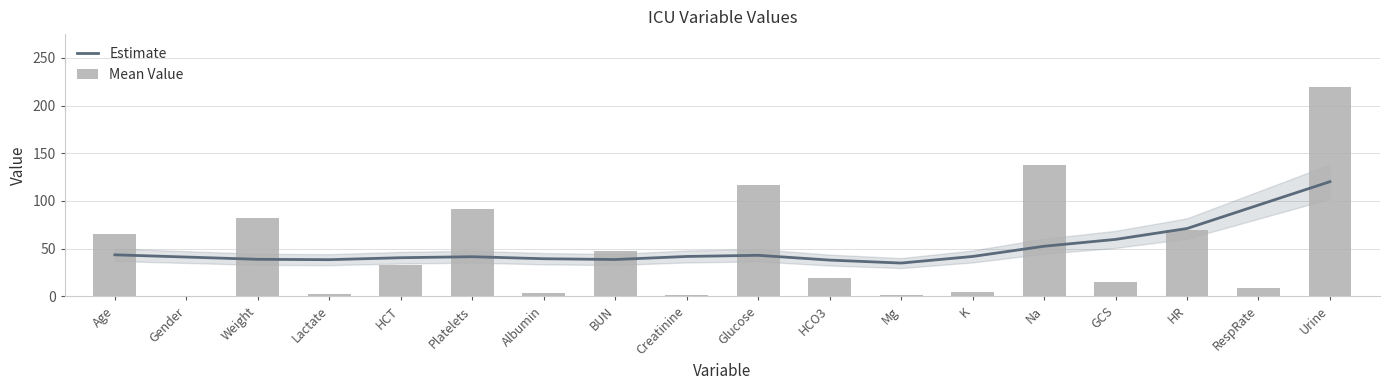

At Glucose, list the series in order from largest to smallest.

Mean Value, Estimate